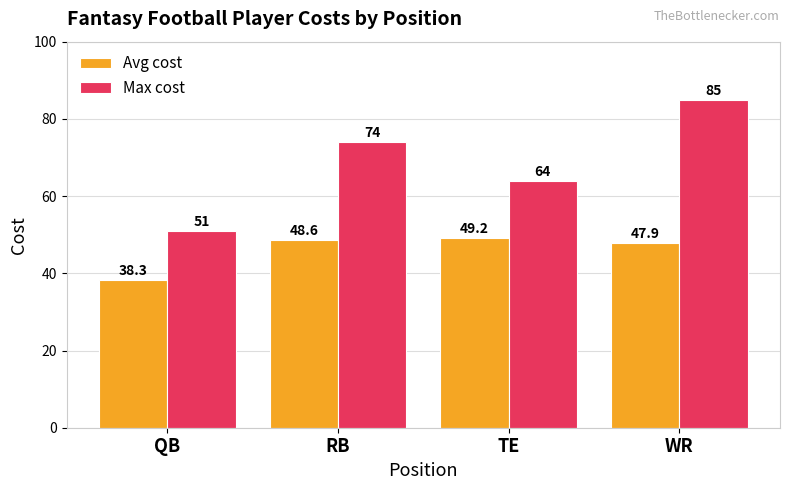

What is the minimum value shown in the chart?

38.3